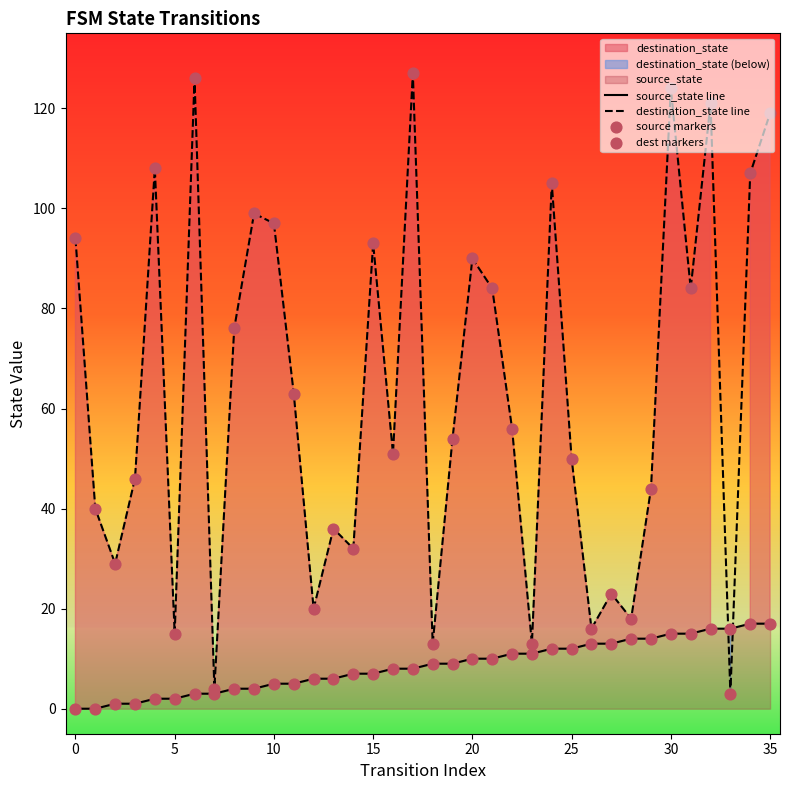

The destination_state line series shows 19 at 25. True or false?

False